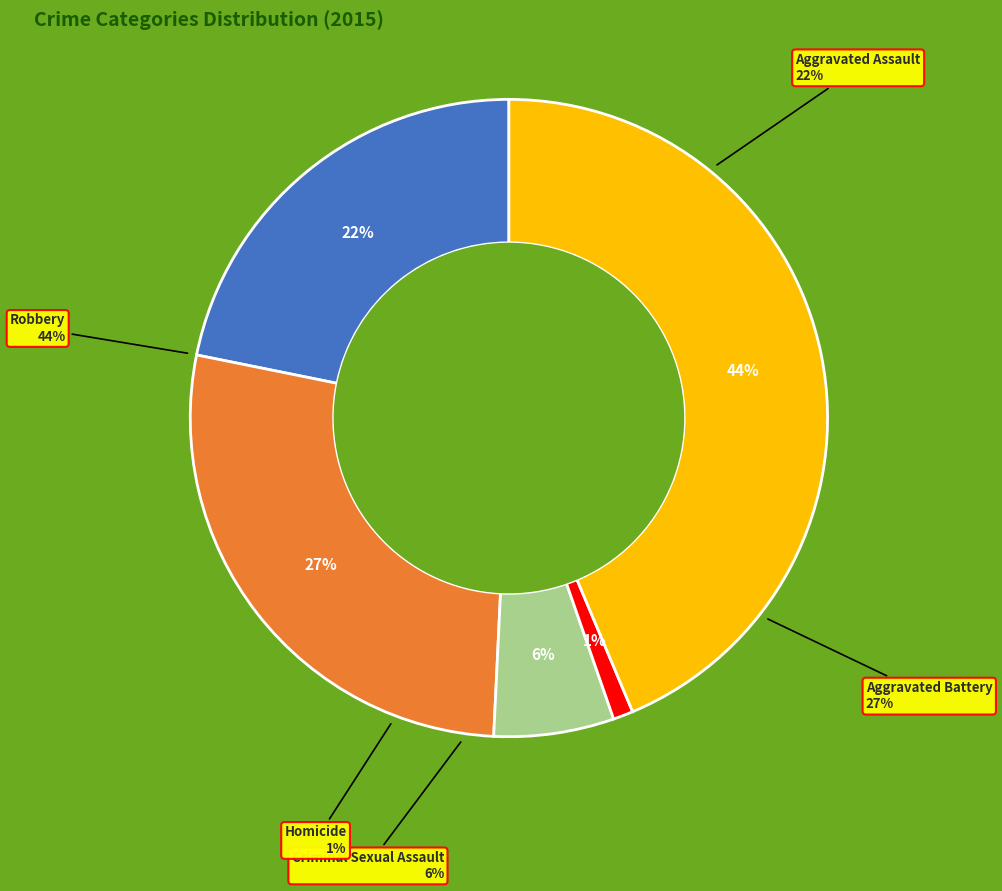

Rank the categories by value from lowest to highest.

Homicide, Criminal Sexual Assault, Aggravated Assault, Aggravated Battery, Robbery